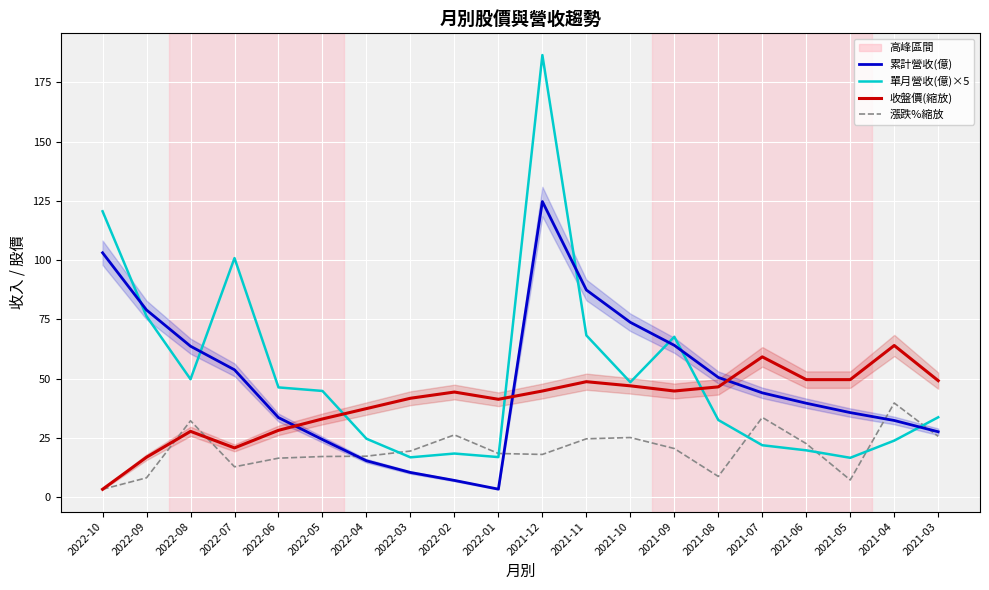

What are all the series names shown in the legend?

累計營收(億), 單月營收(億)×5, 收盤價(縮放), 漲跌%縮放